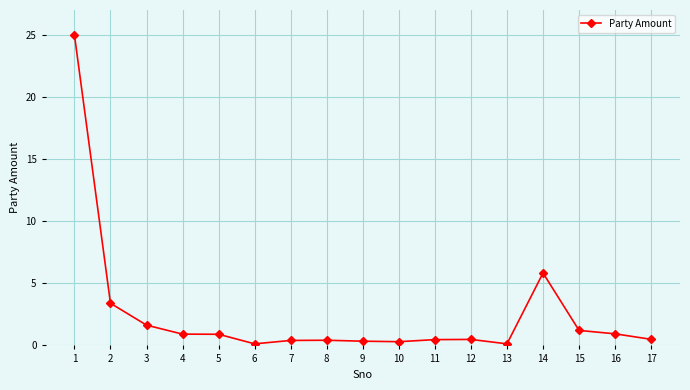

True or false: the data has more than 0 interior local peaks.

True